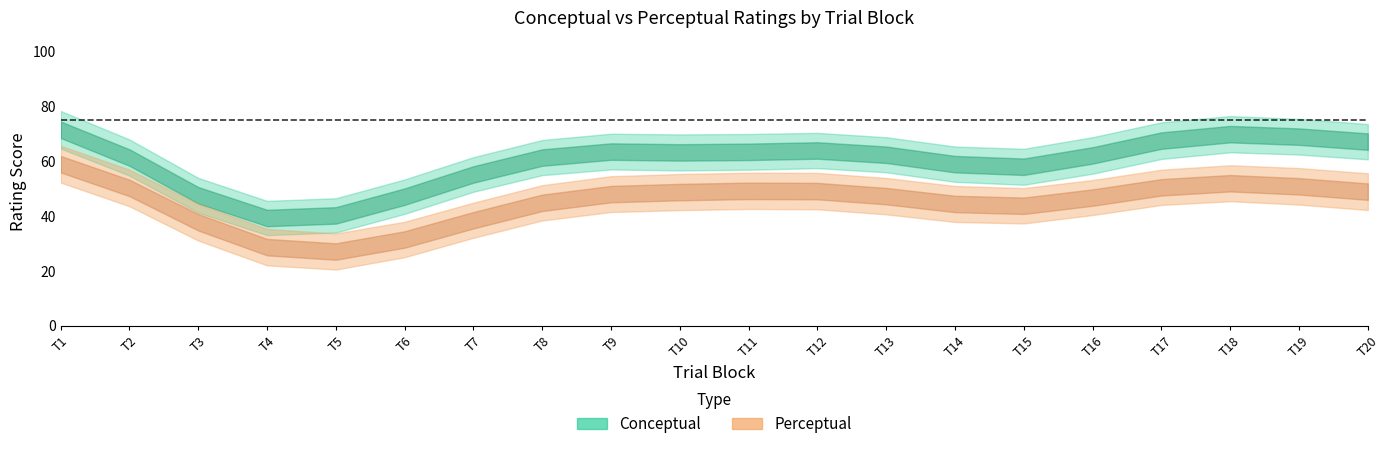

Is the value of perceptual_center at 9 greater than the value of conceptual_lower at 6?

No